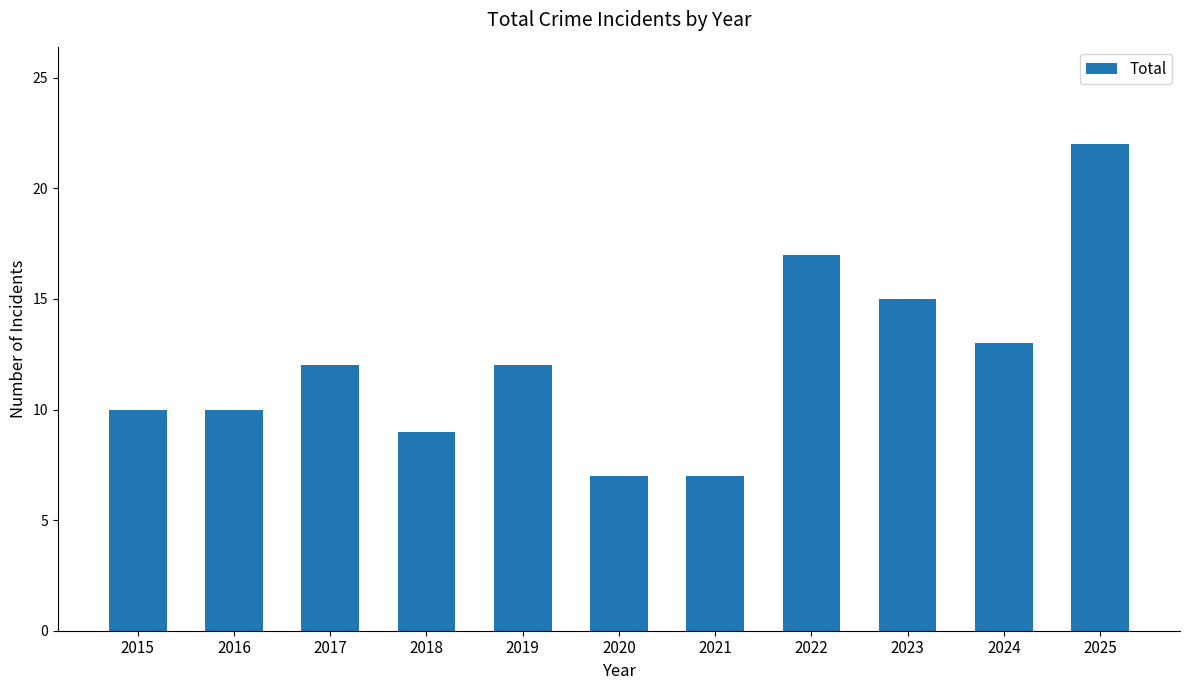

Which has a higher value, 2019 or 2018?

2019